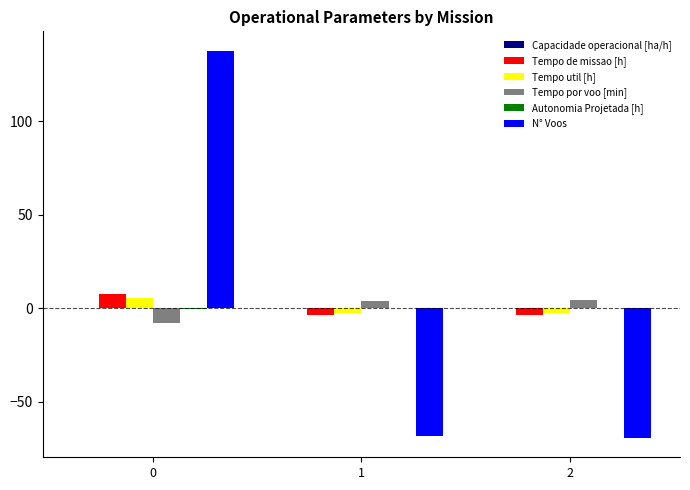

Where does the Tempo por voo [min] series first go above 3?

1